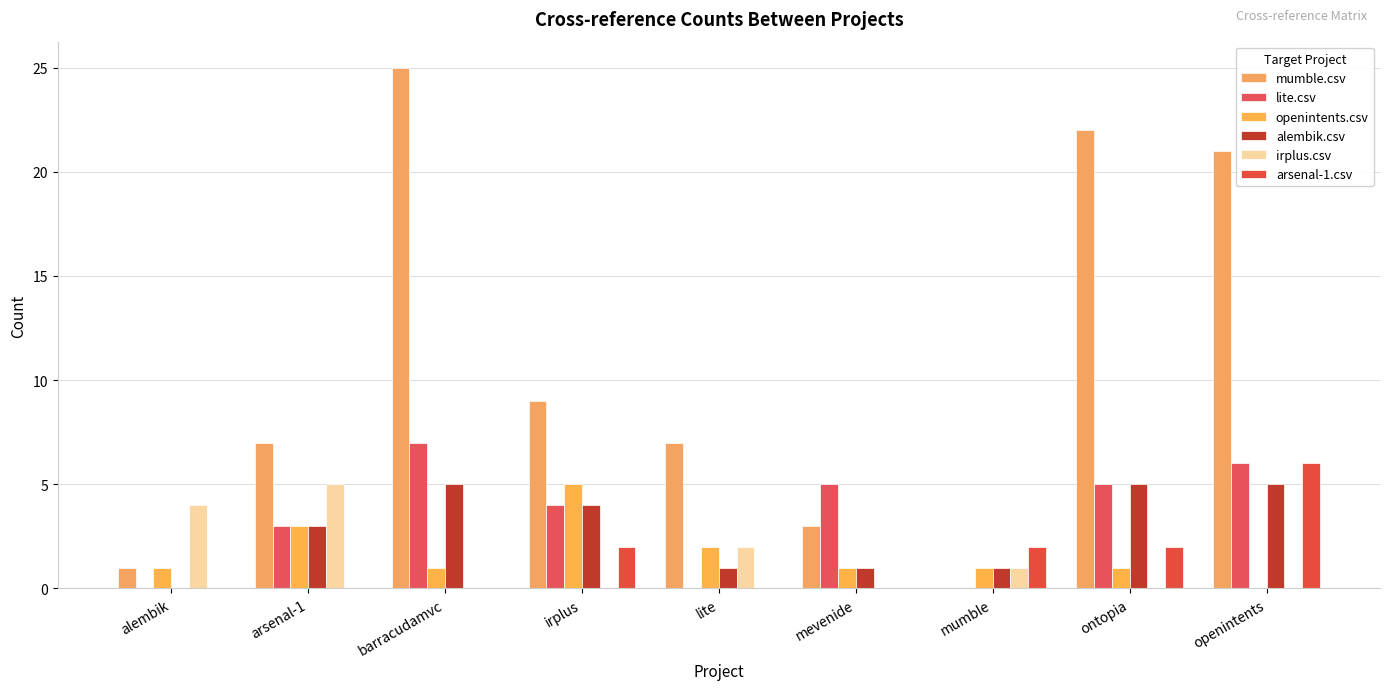

How many series are shown in this chart?

6